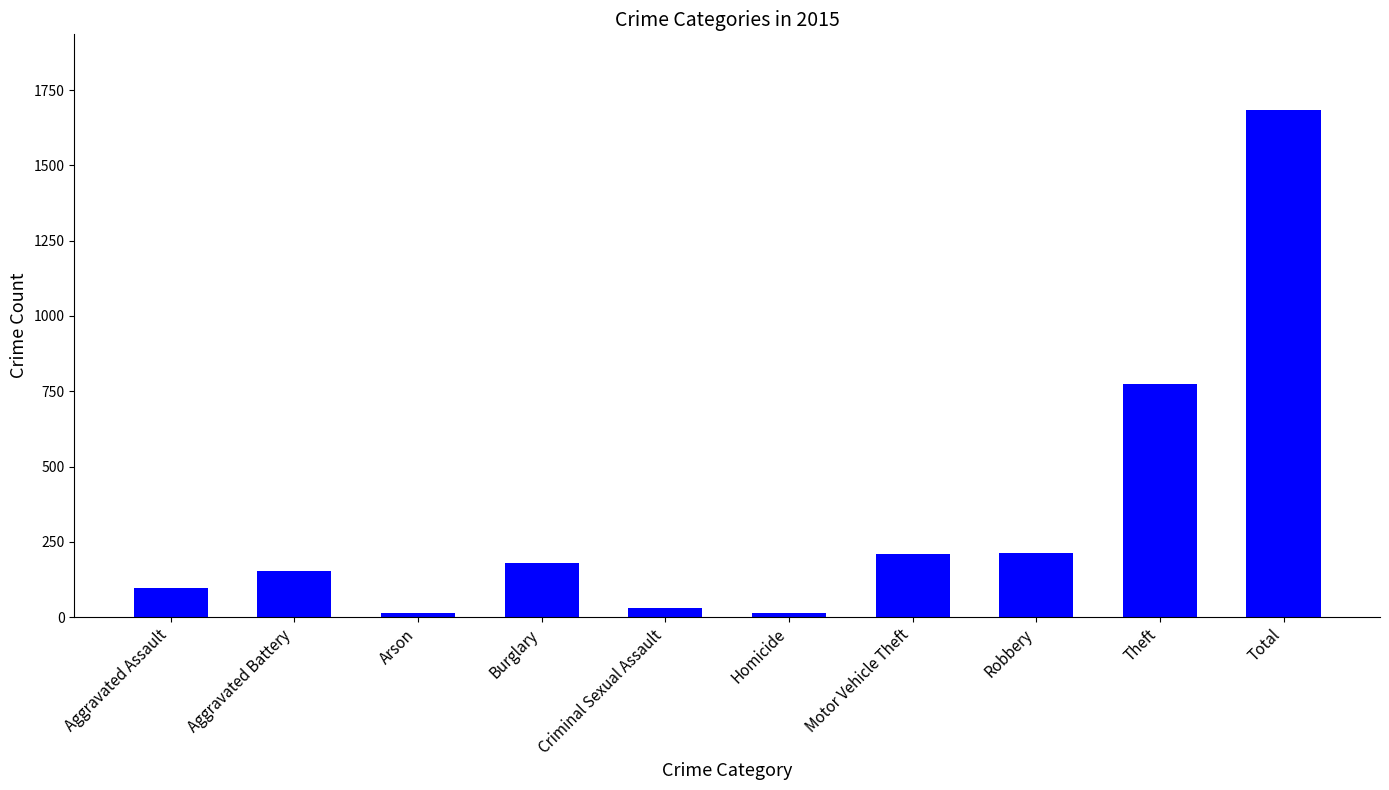

Are the bars grouped side by side (vs. stacked)?

No